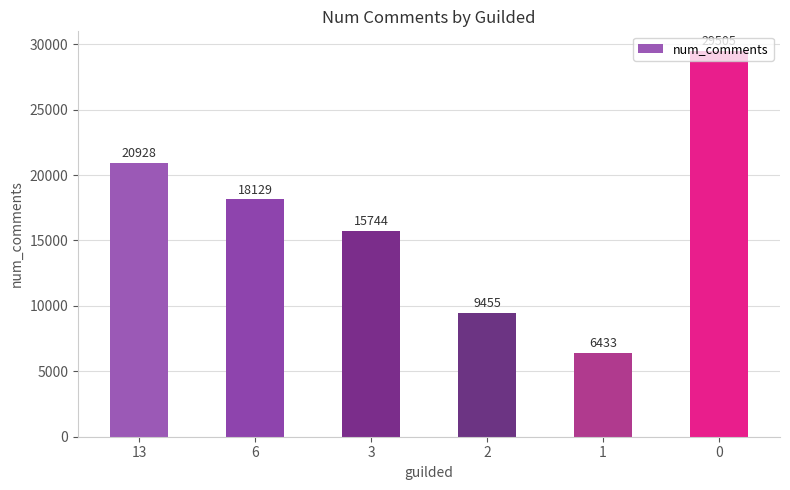

What is the difference between the maximum and minimum values?

23072